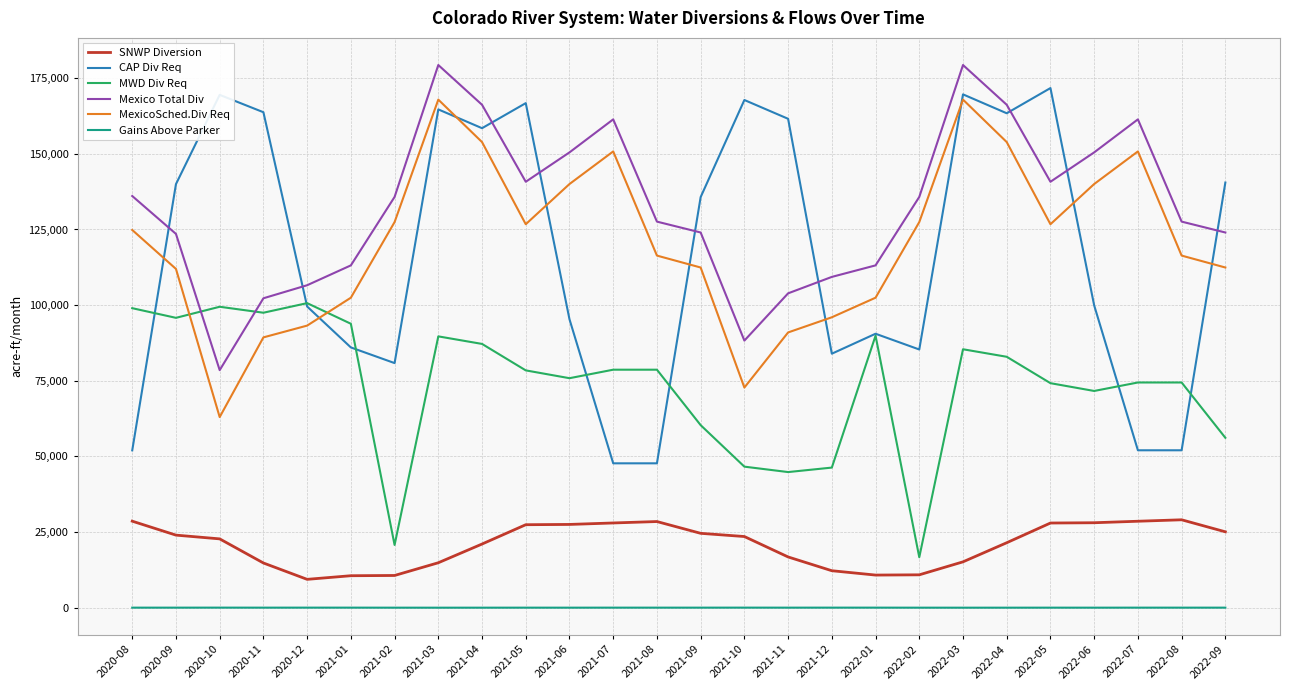

Is it true that Gains Above Parker equals 9.7 at 2021-02?

True